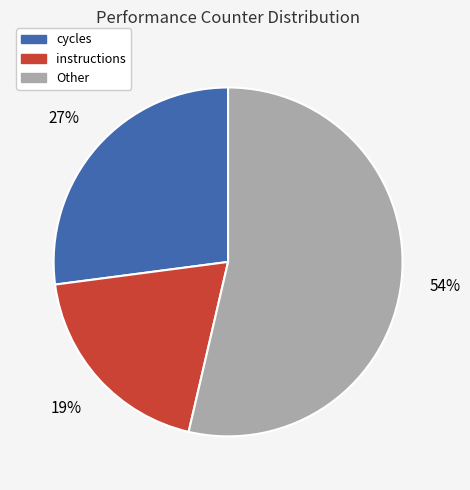

Does any single category account for the majority?

Yes